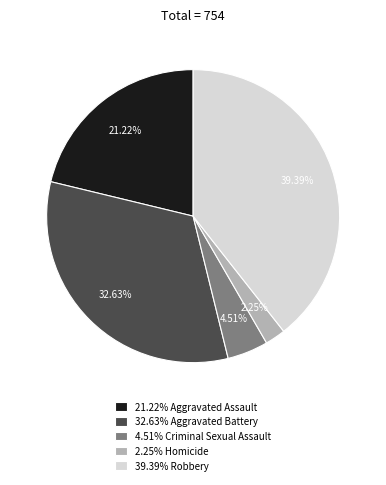

Combined, do 4.51% Criminal Sexual Assault and 2.25% Homicide account for over 50%?

No